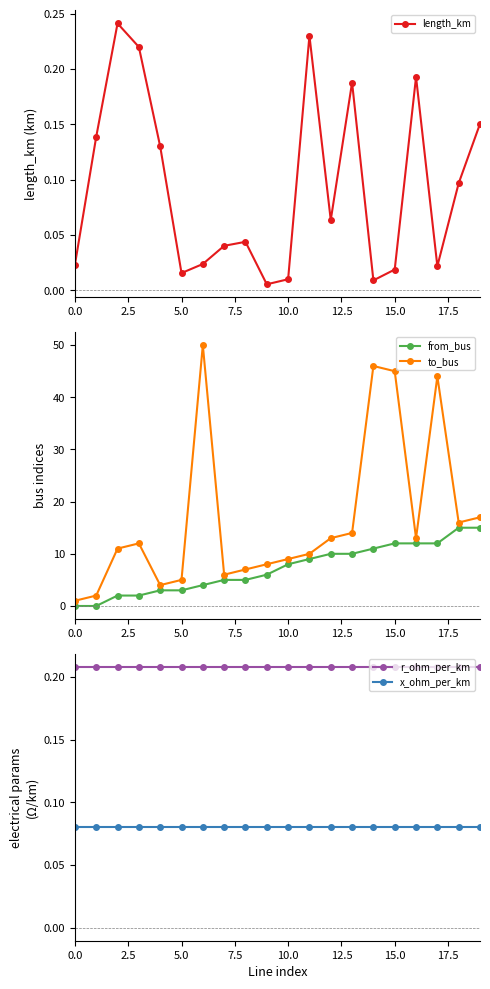

Which series has the largest total across all categories?

to_bus